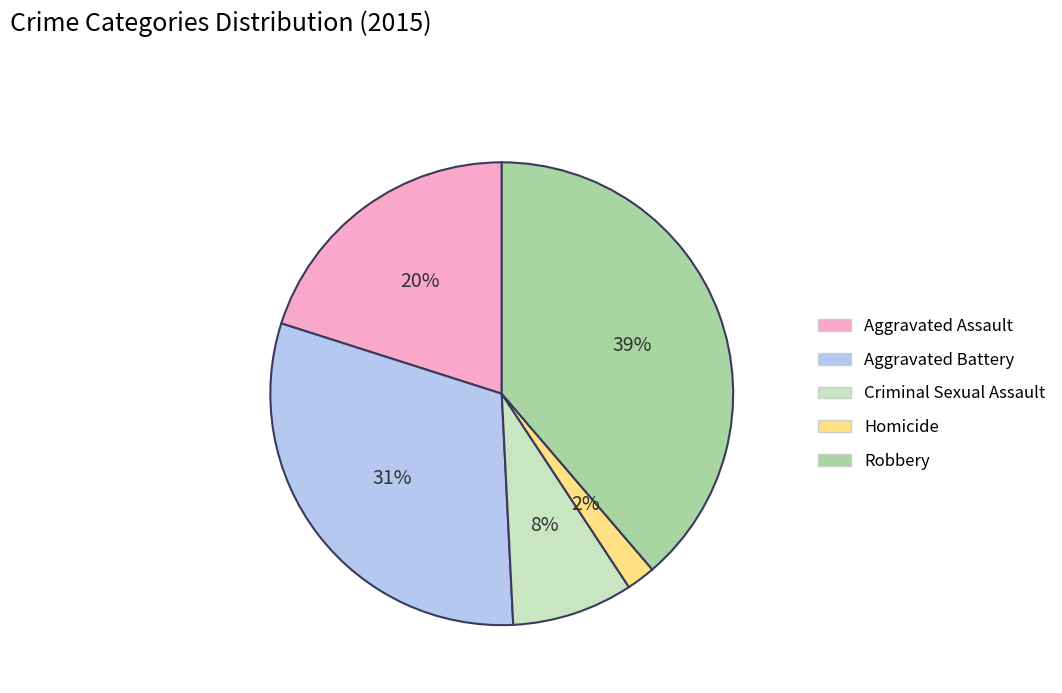

The Aggravated Battery slice represents 31% of the pie. True or false?

True